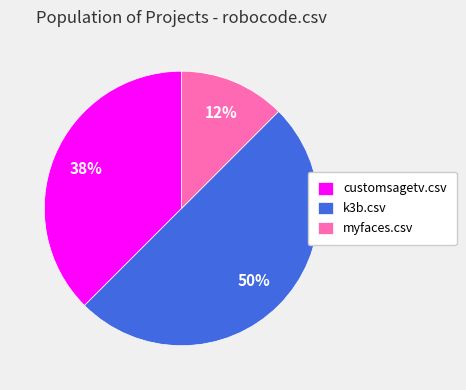

How many slices are in this pie chart?

3